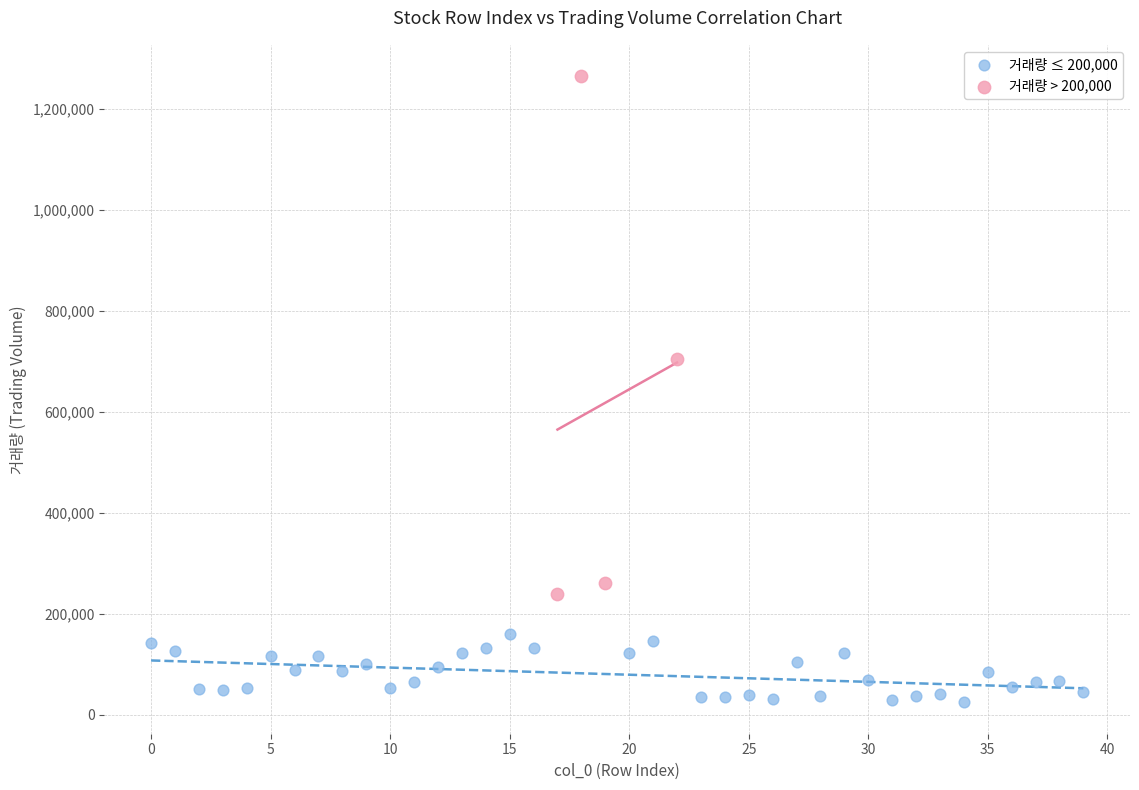

Which series reaches the maximum Y coordinate?

거래량 > 200,000